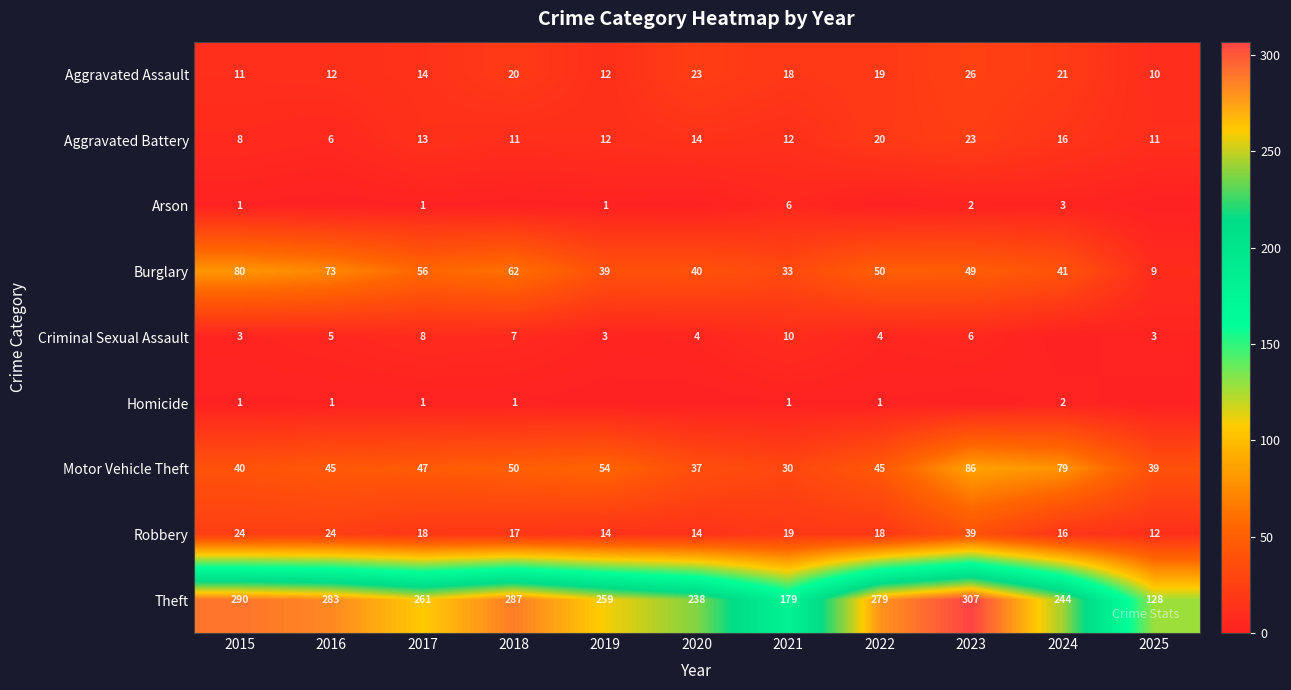

True or false: Motor Vehicle Theft has a value of 65 at 2022.

False